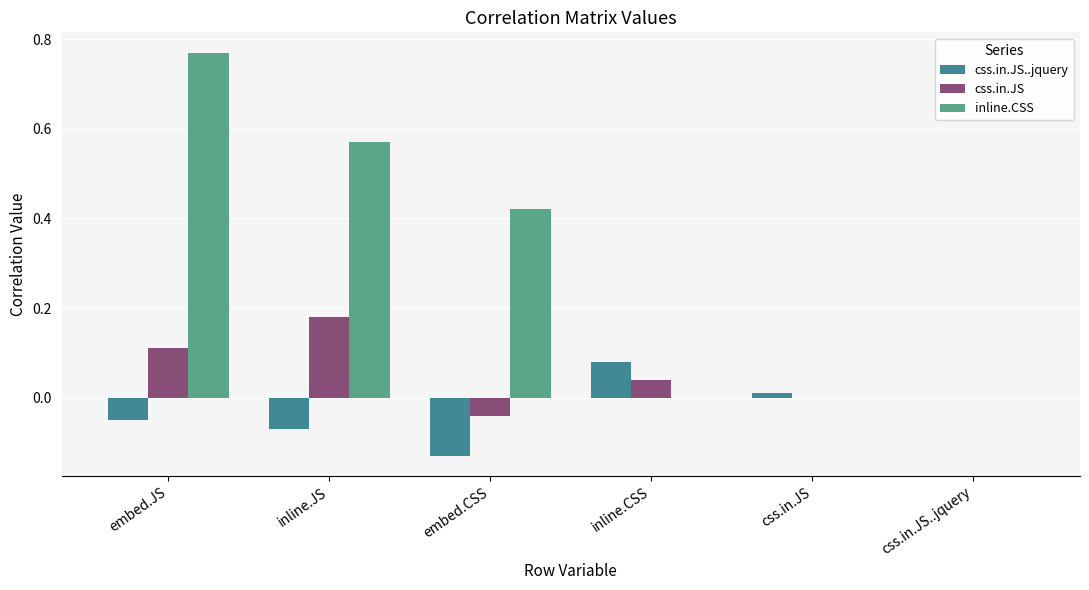

Which category has the highest value in the css.in.JS..jquery series?

inline.CSS